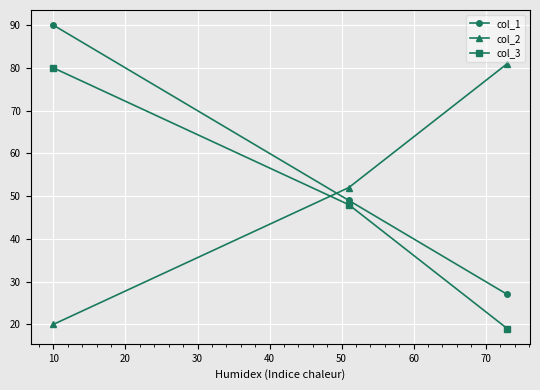

What is the highest value of the col_2 series?

81